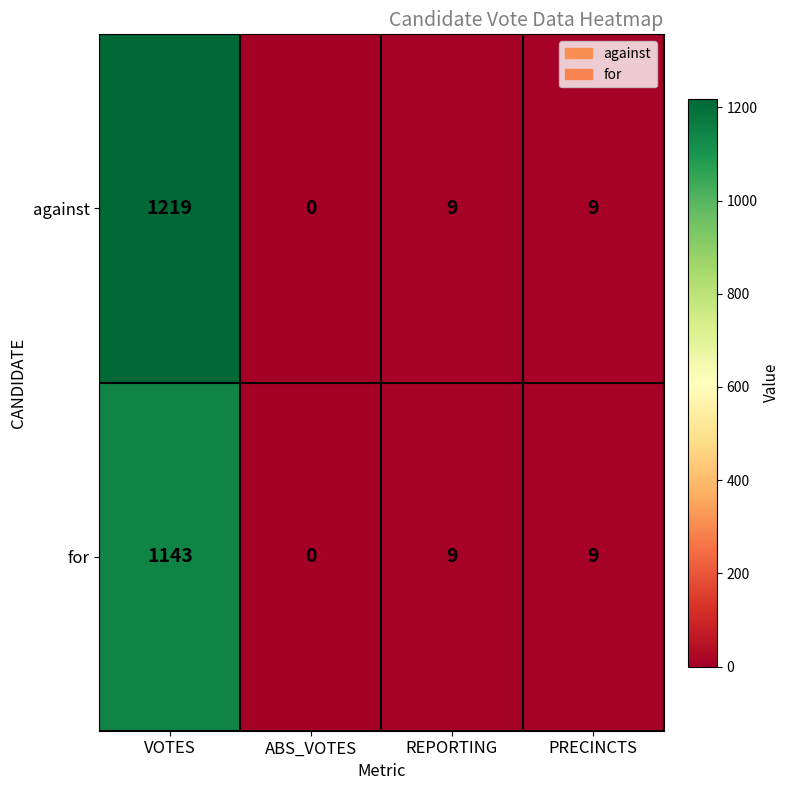

True or false: against has a value of 9 at REPORTING.

True